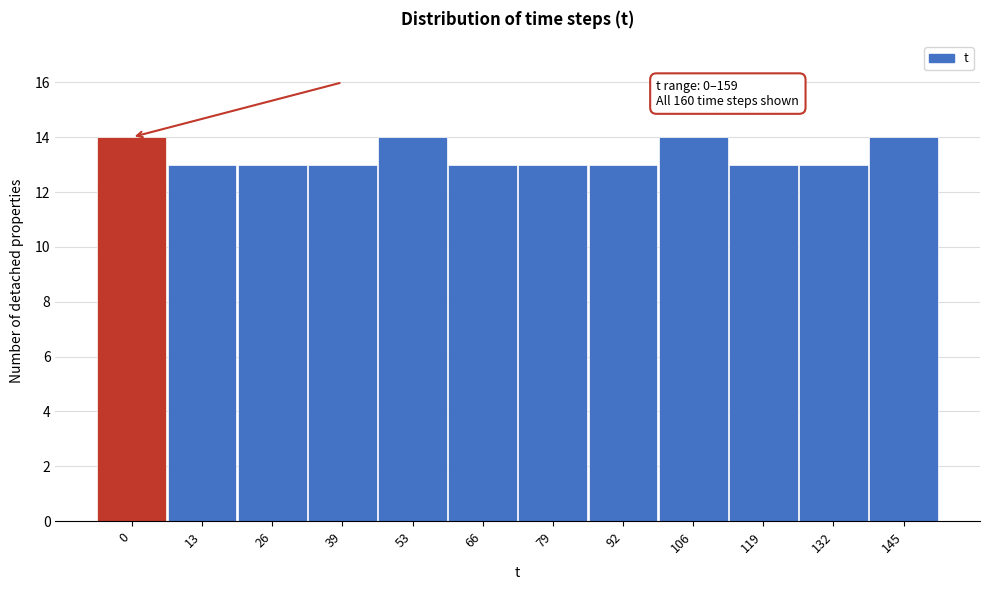

Reading left to right, what are all the values shown in this chart?

14	13	13	13	14	13	13	13	14	13	13	14